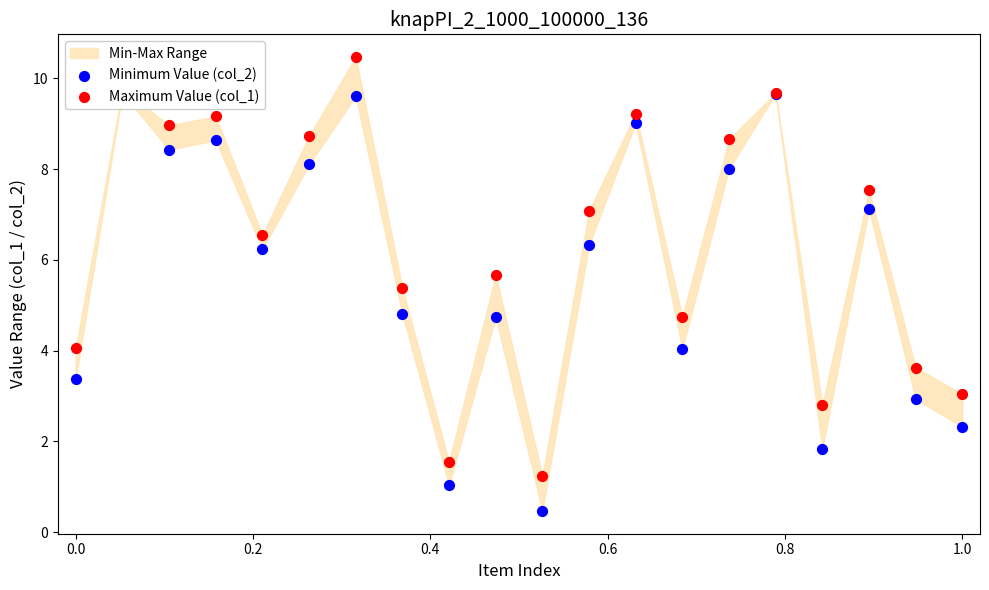

What is the total value across all series at 0.2?

17.4